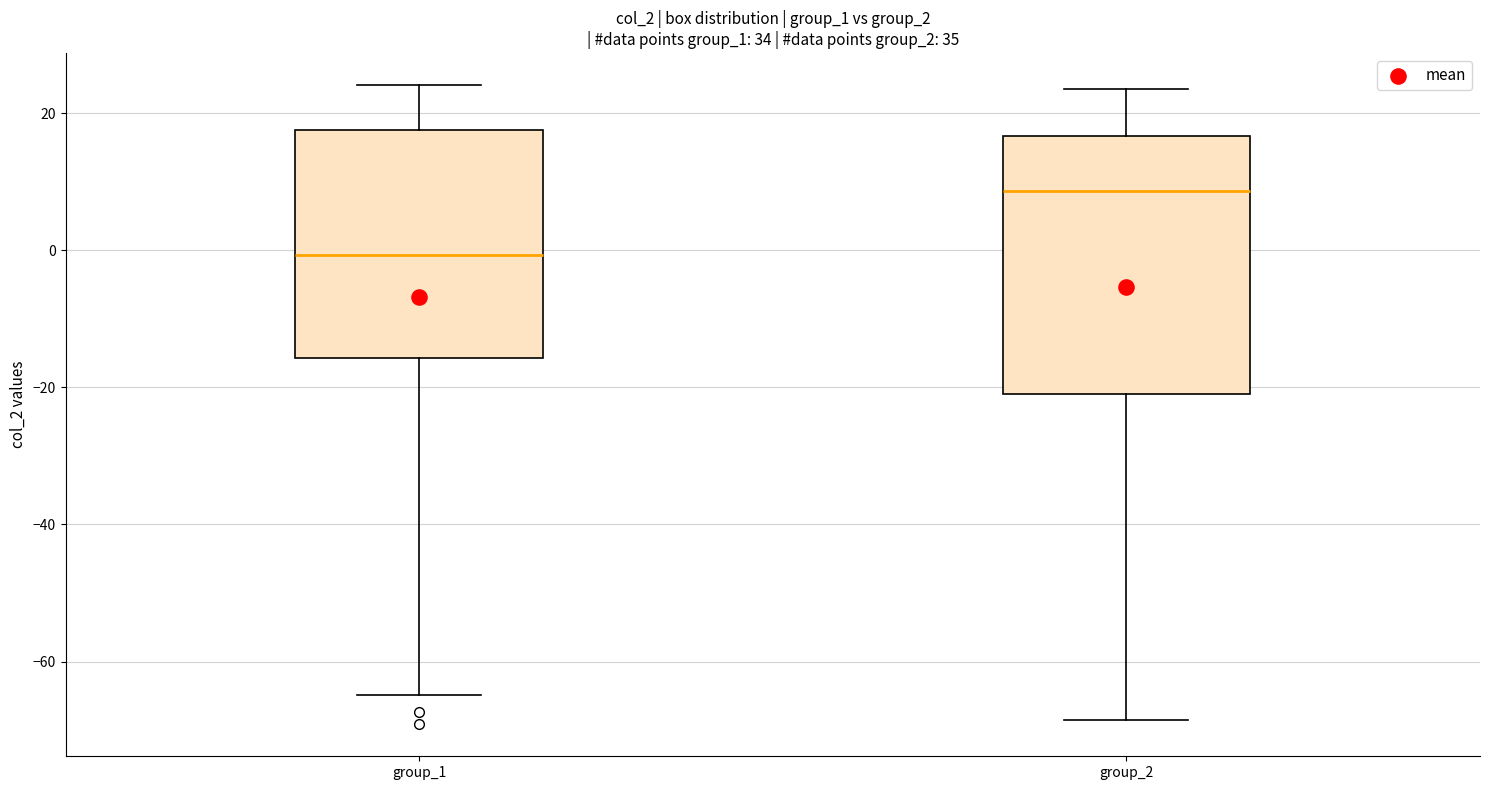

Where is the lower edge of the box for group_1 on the y-axis? The values are not printed on the chart, so give them approximately, as read against the axis.

-16